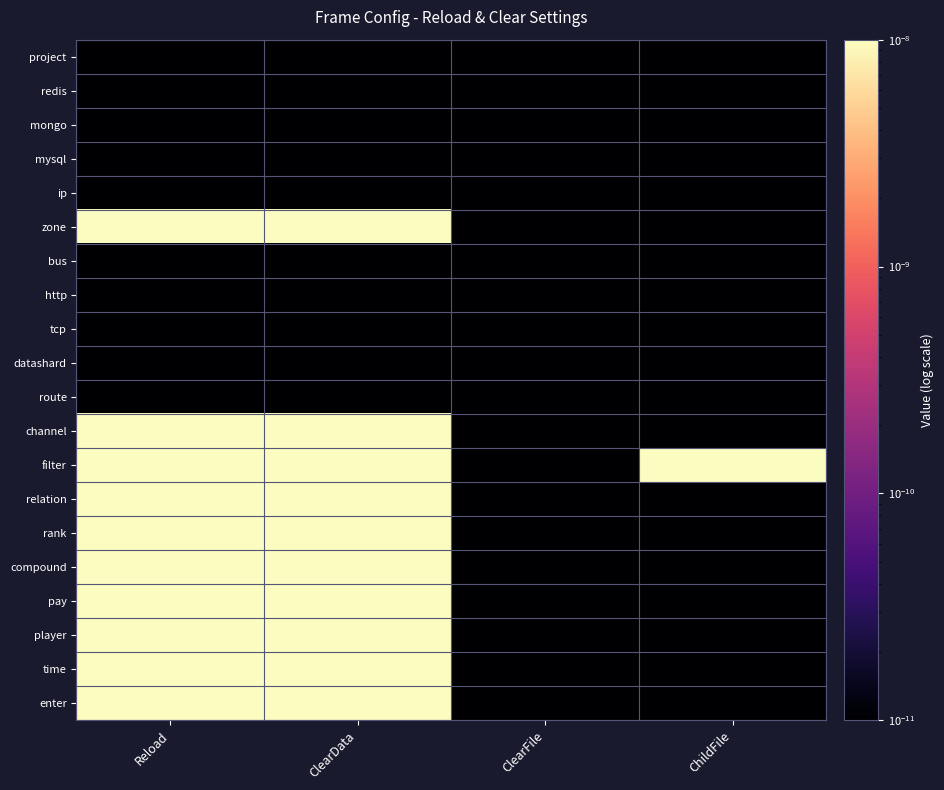

At ChildFile, list the series in order from largest to smallest.

filter, project, redis, mongo, mysql, ip, zone, bus, http, tcp, datashard, route, channel, relation, rank, compound, pay, player, time, enter